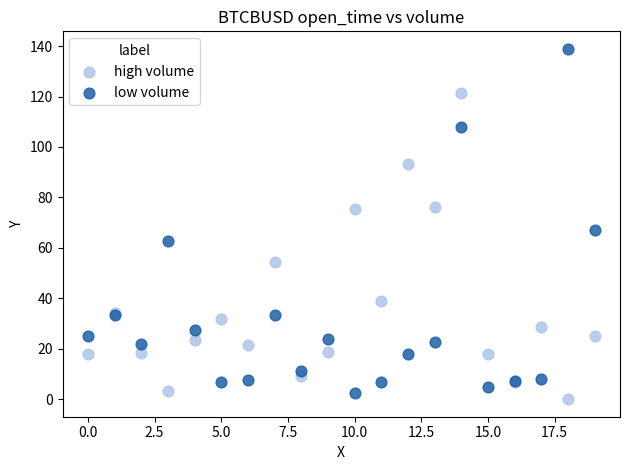

In the high volume series, what Y value is closest to 60?

54.5